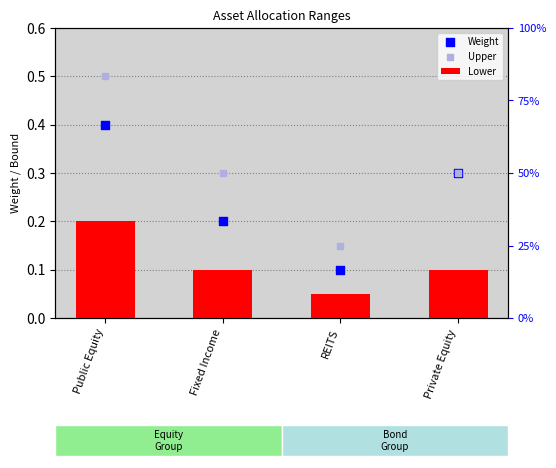

Which series has the largest Y range (max minus min)?

Upper